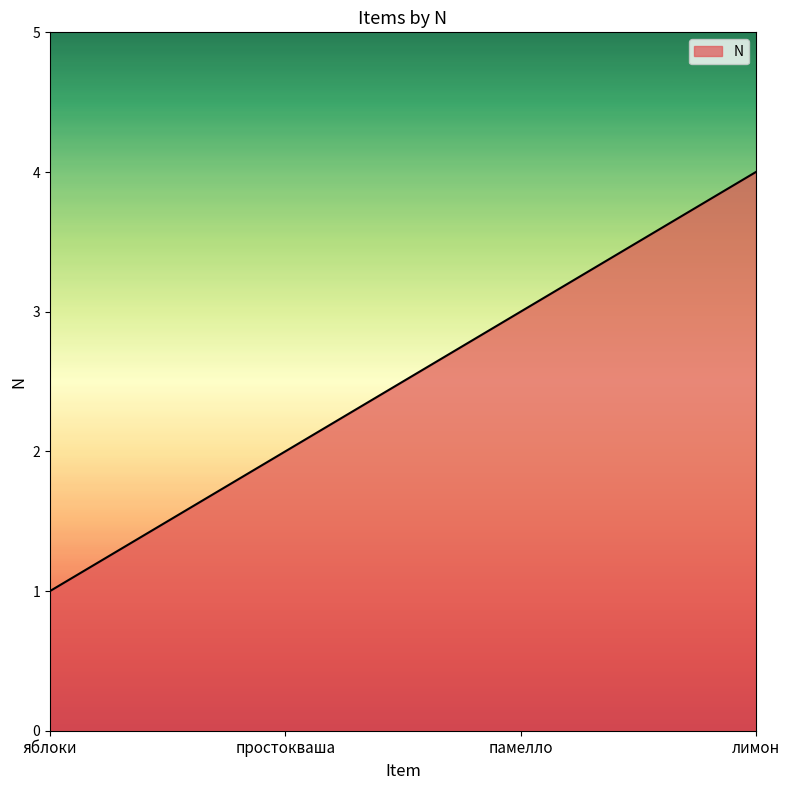

What value does the data have at лимон?

4